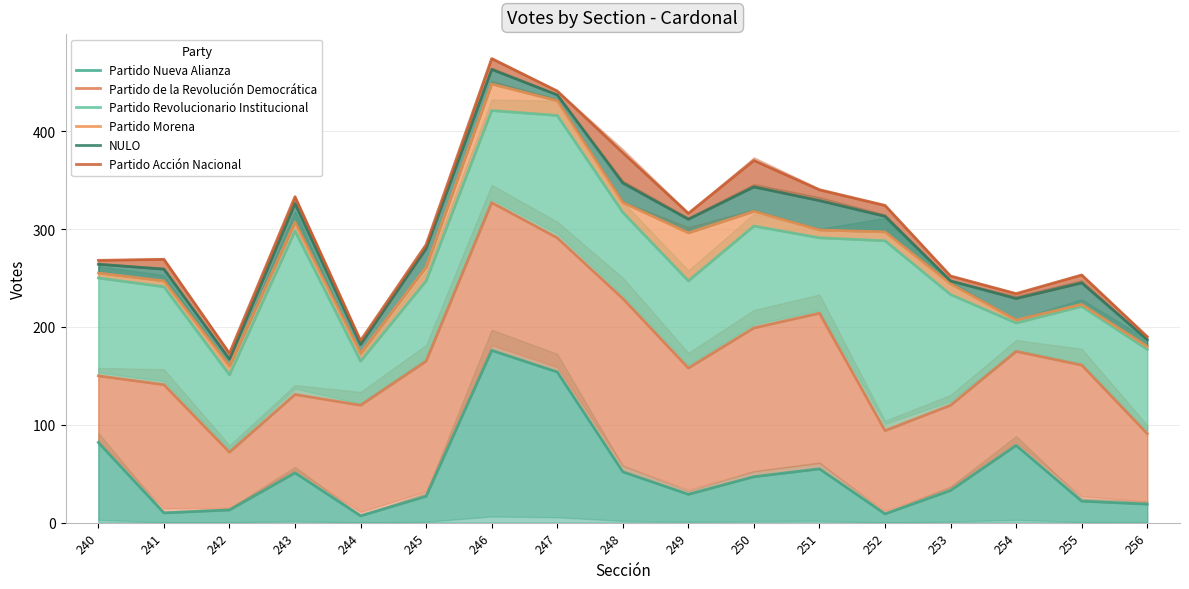

The Partido Revolucionario Institucional series shows 421 at 246. True or false?

True